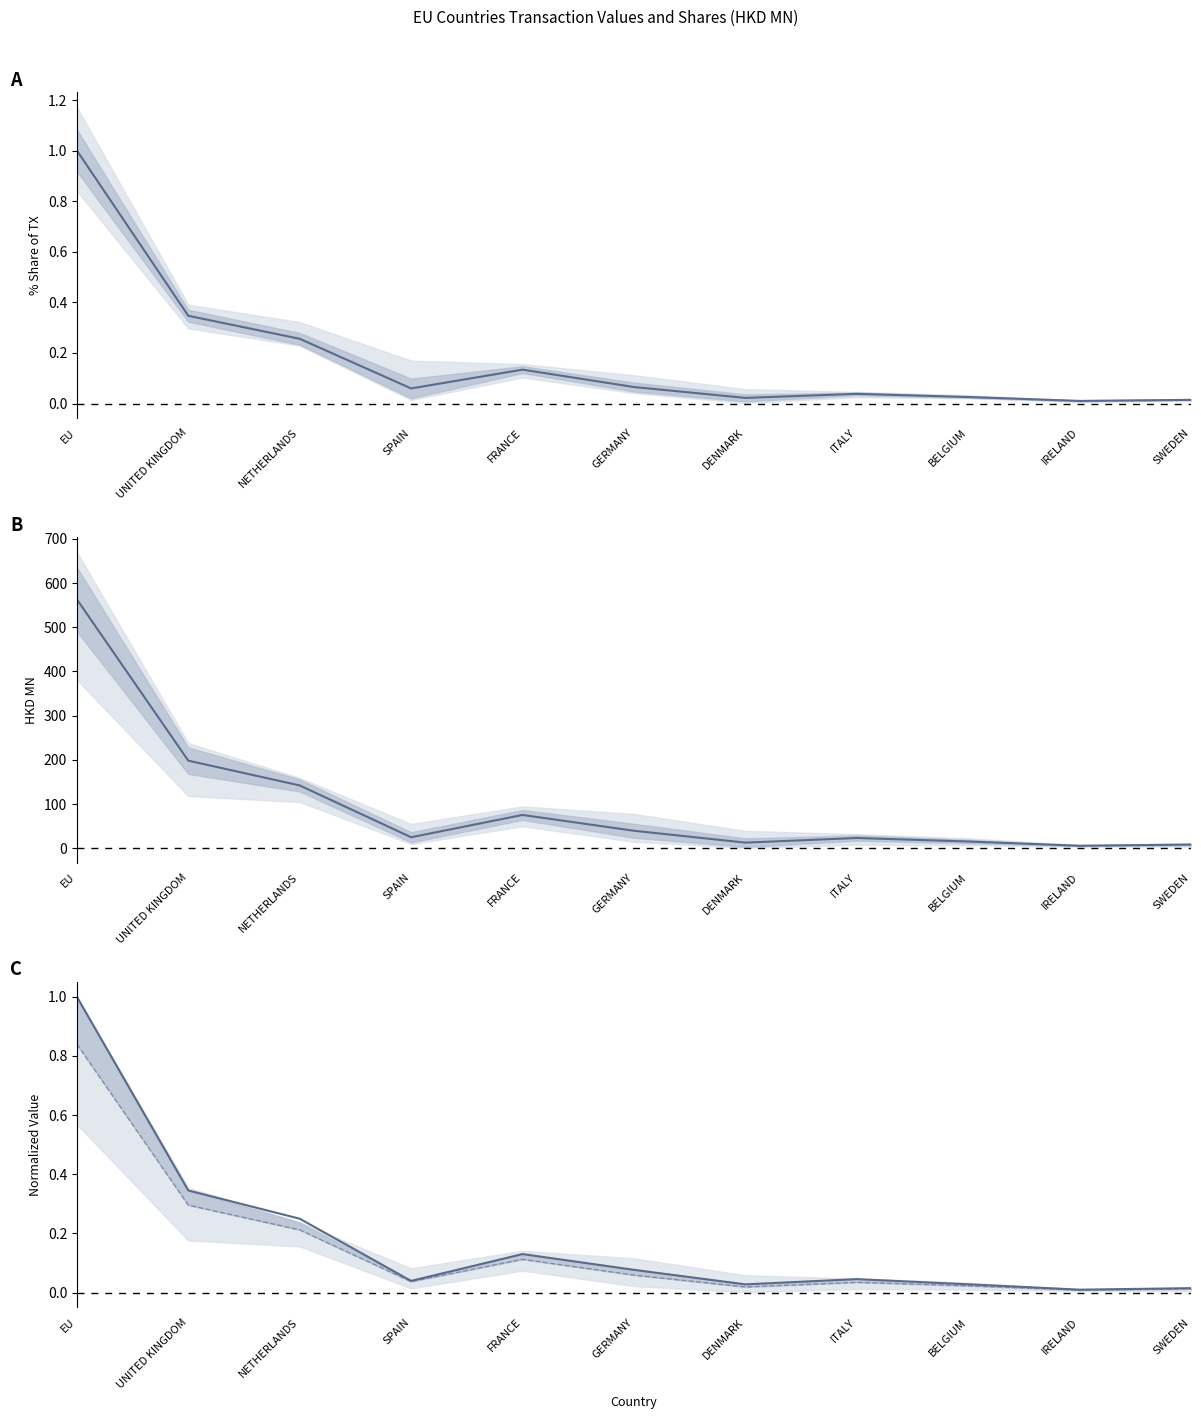

Is it true that Value mean (HKD MN) equals 75.5 at FRANCE?

True